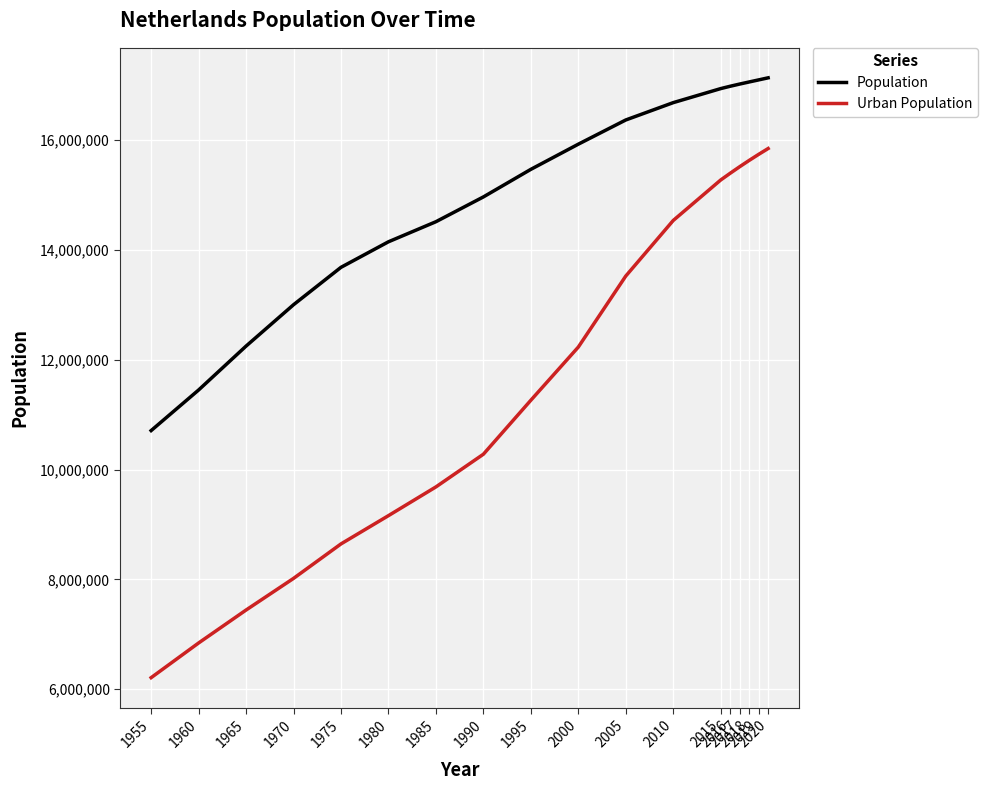

Does the chart display data point markers on the line(s)?

No